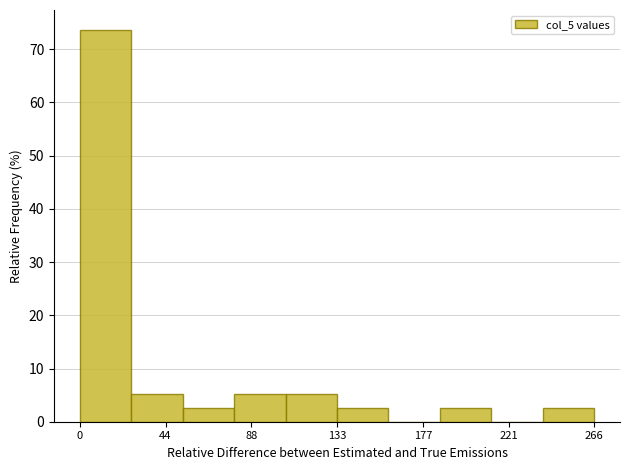

Over which range of the x-axis is the bar tallest?

0 to 25